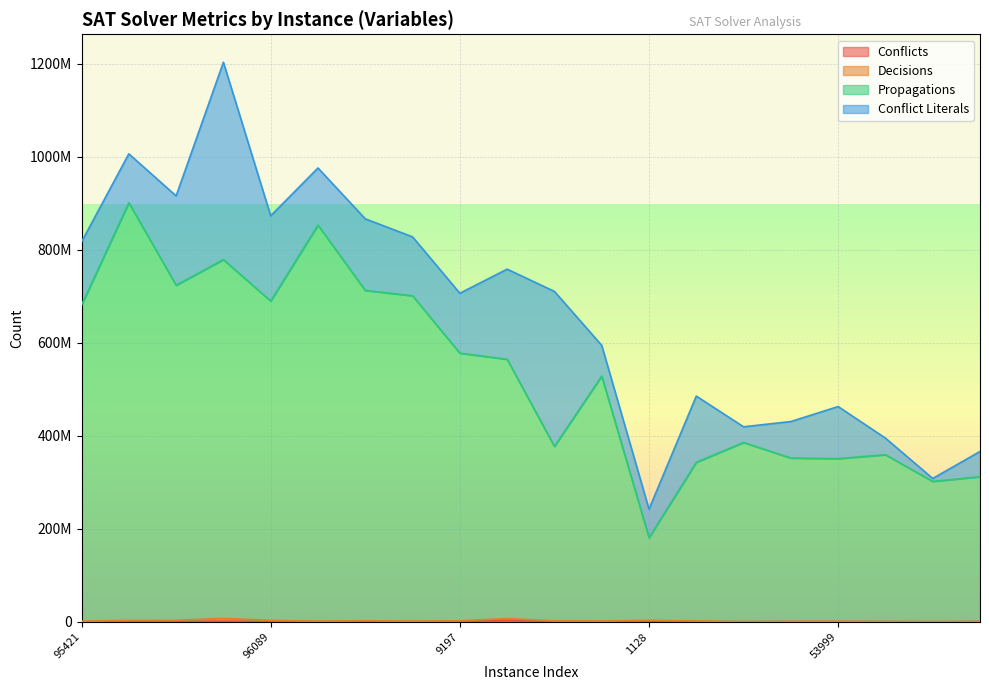

Which has a higher value, 95863 or 17710?

17710